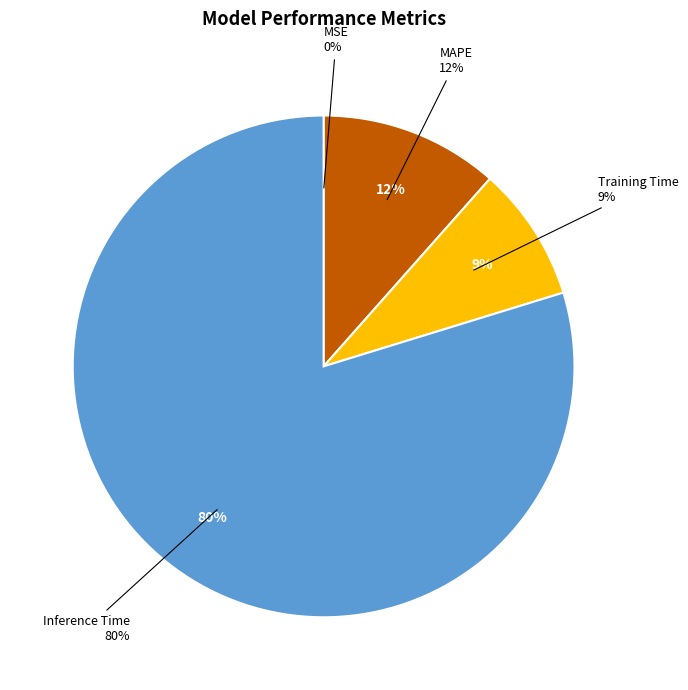

To the nearest percent, what is the difference between the MAPE and Inference Time slice percentages?

68%